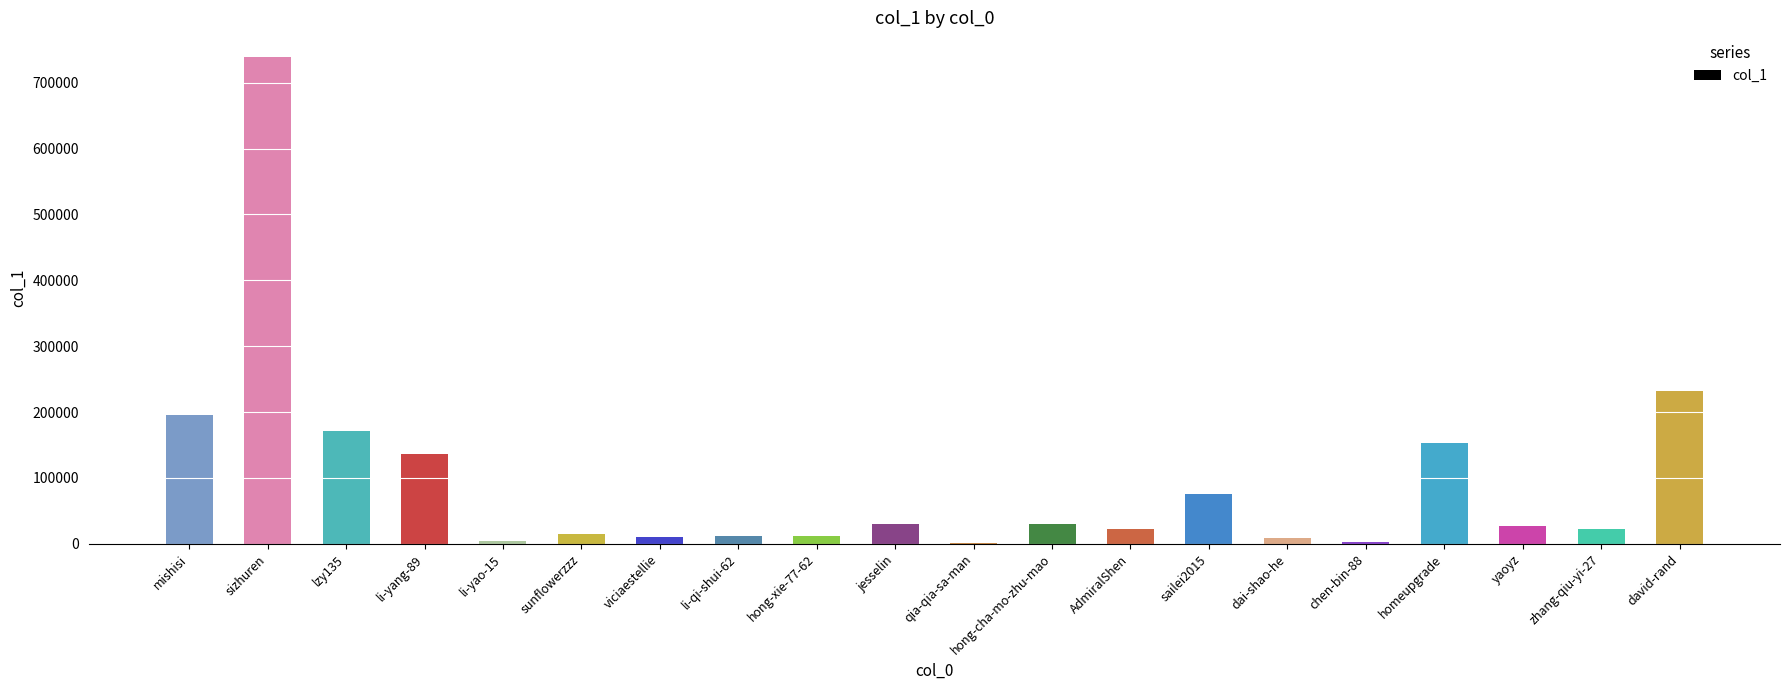

How many categories are shown in the chart?

20